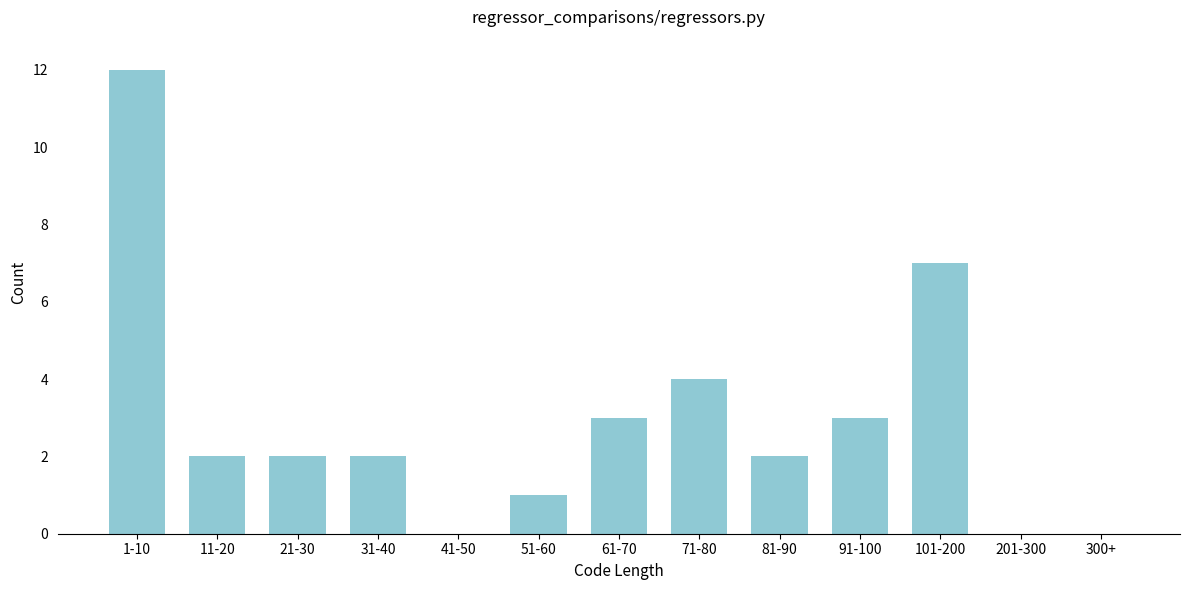

Reading left to right, extract all data points from this chart.

1-10=12	11-20=2	21-30=2	31-40=2	41-50=0	51-60=1	61-70=3	71-80=4	81-90=2	91-100=3	101-200=7	201-300=0	300+=0